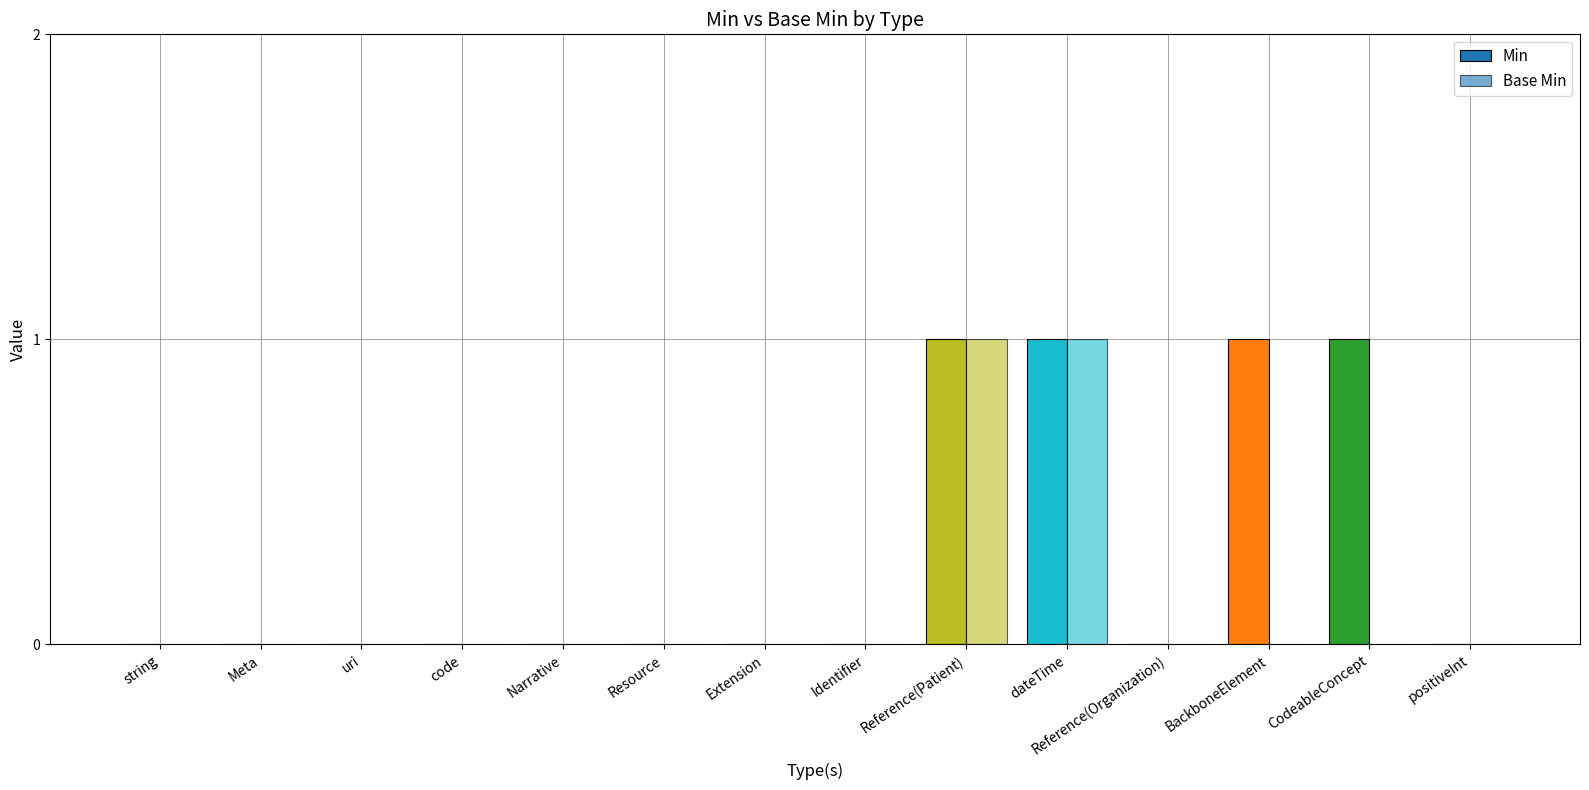

What is the difference between the second highest and second lowest values in the Base Min series?

1